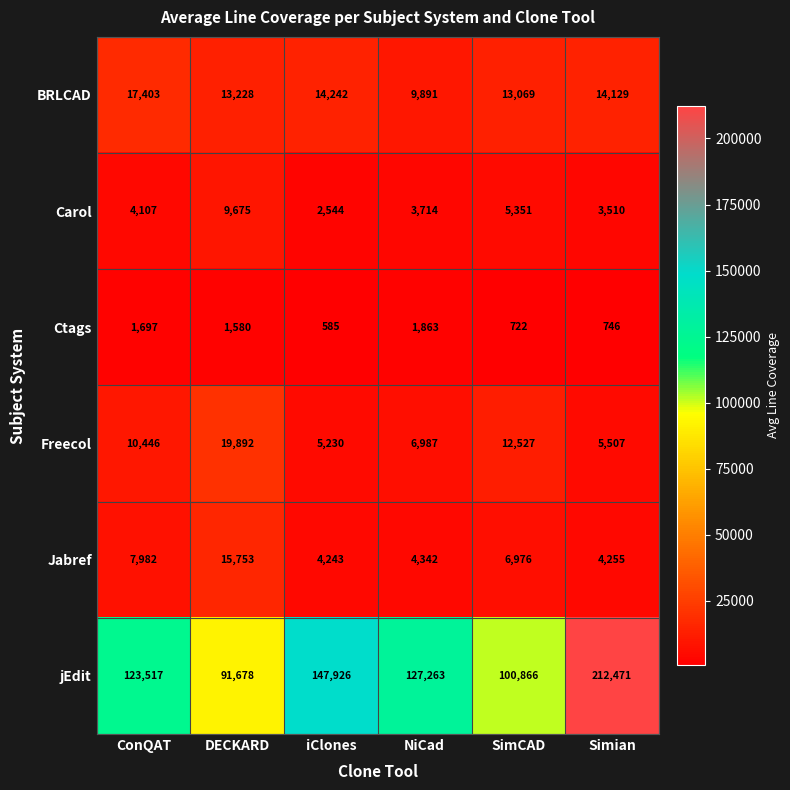

The Jabref series shows 6976 at SimCAD. True or false?

True